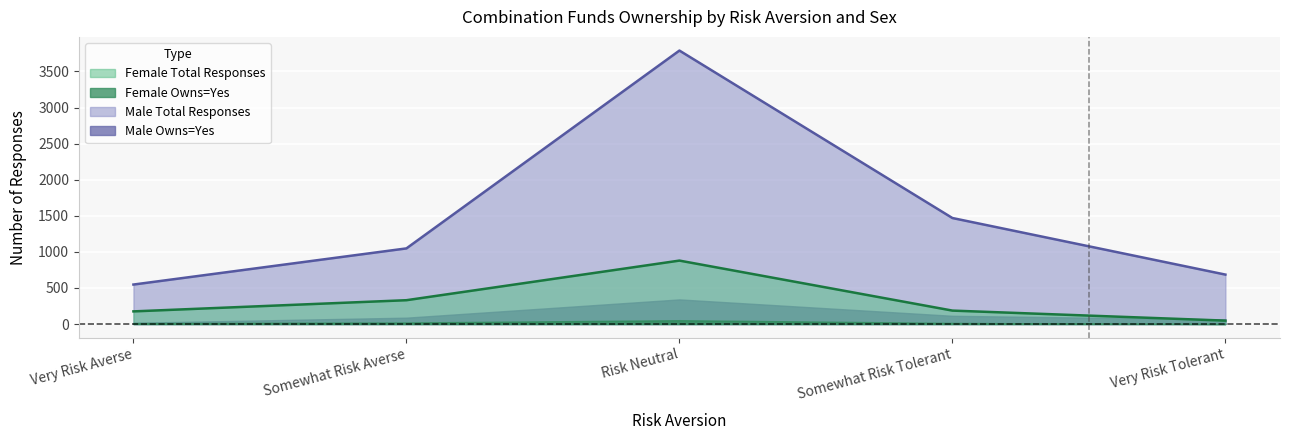

Where is the first local maximum for Male_No?

Risk Neutral